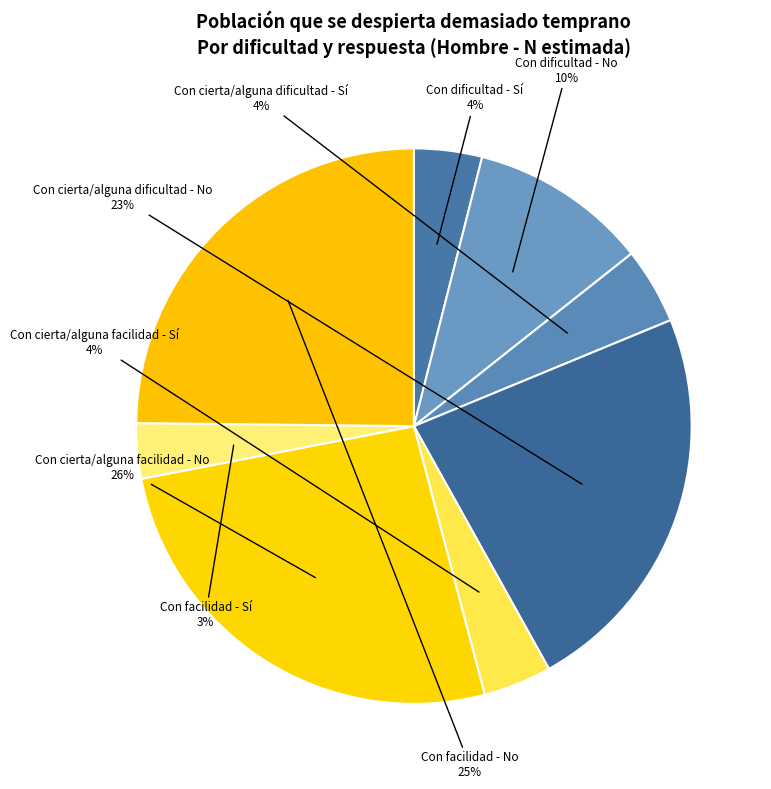

How many segments does this pie chart have?

8